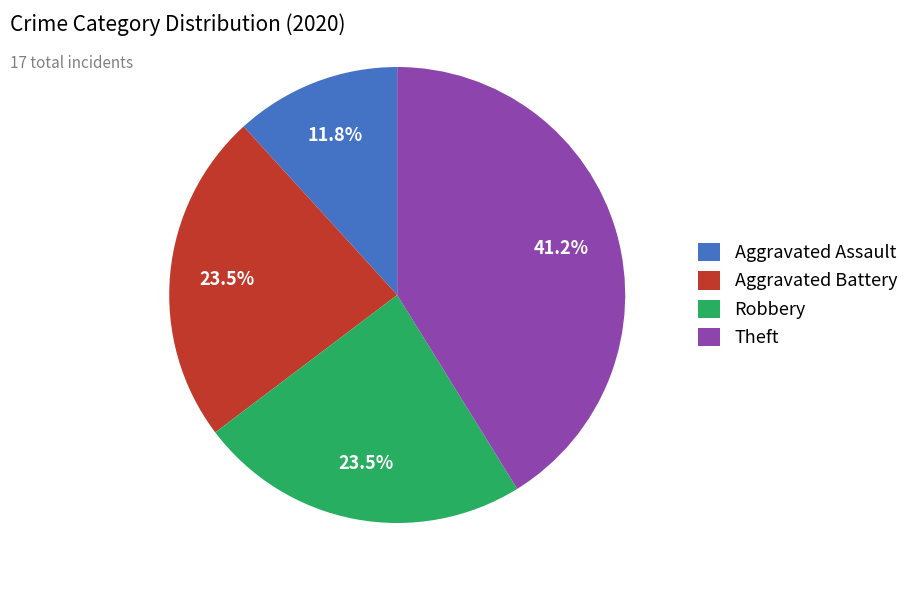

How much of the chart is everything except Aggravated Assault?

88.2%